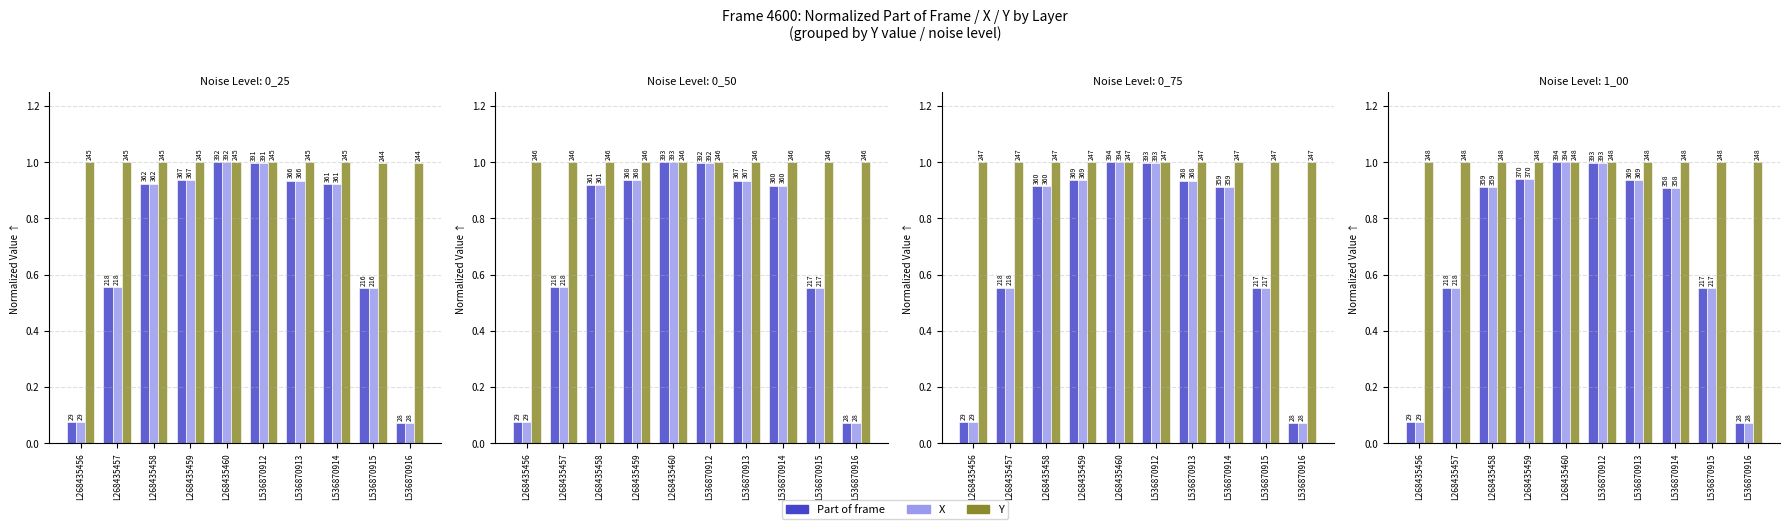

Which series has the largest total across all categories?

Y